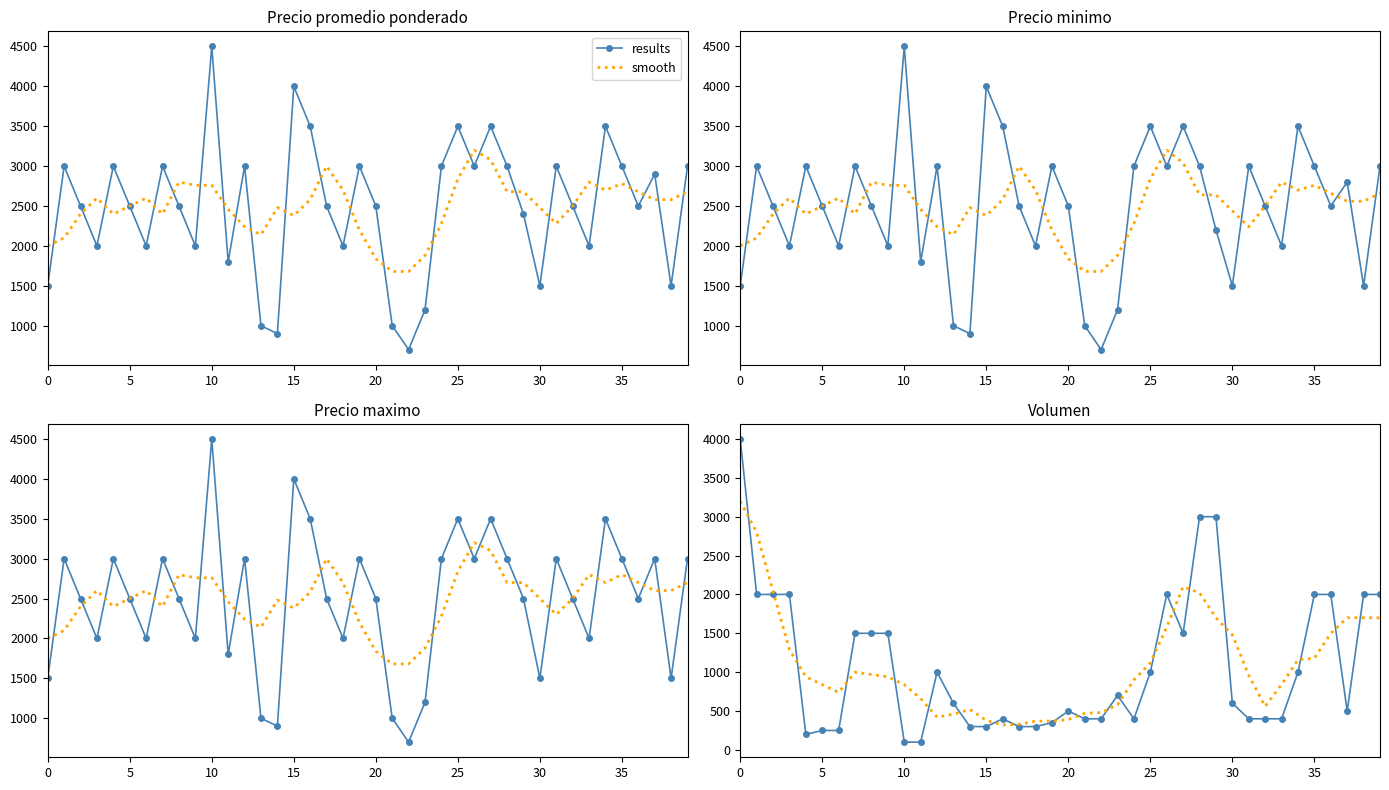

How many data points does each series have?

40